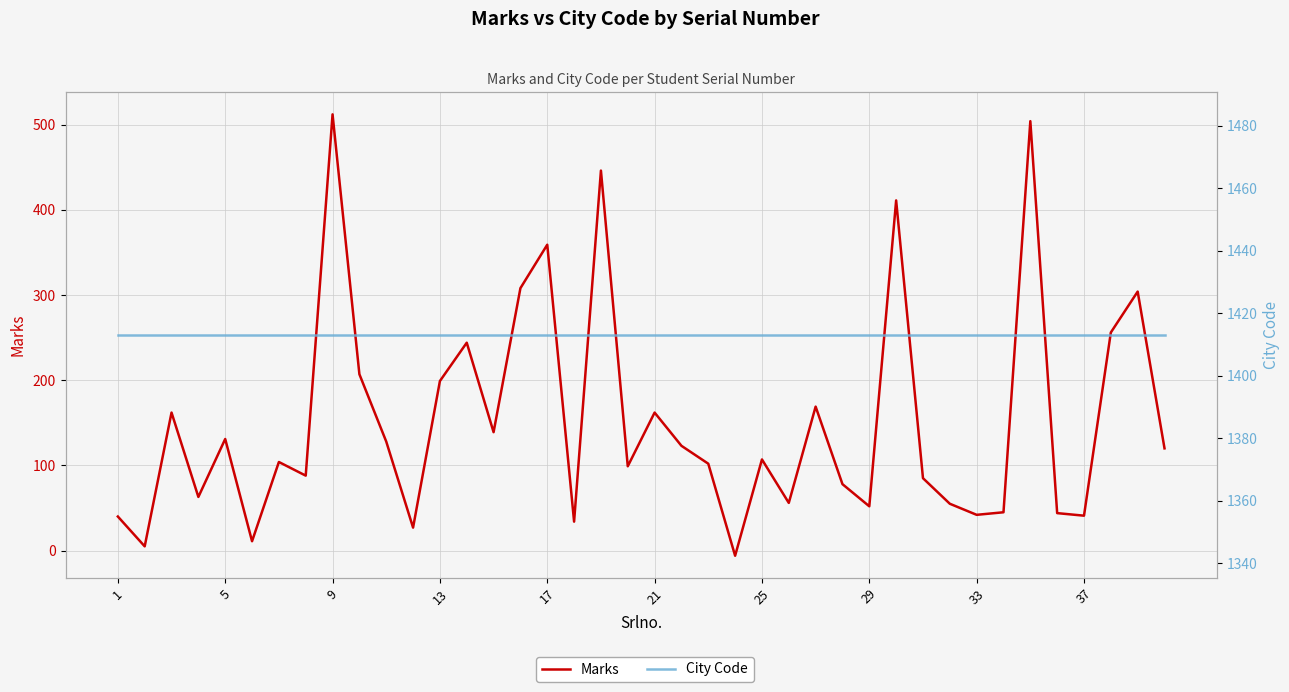

True or false: Marks and City Code cross at least once.

False